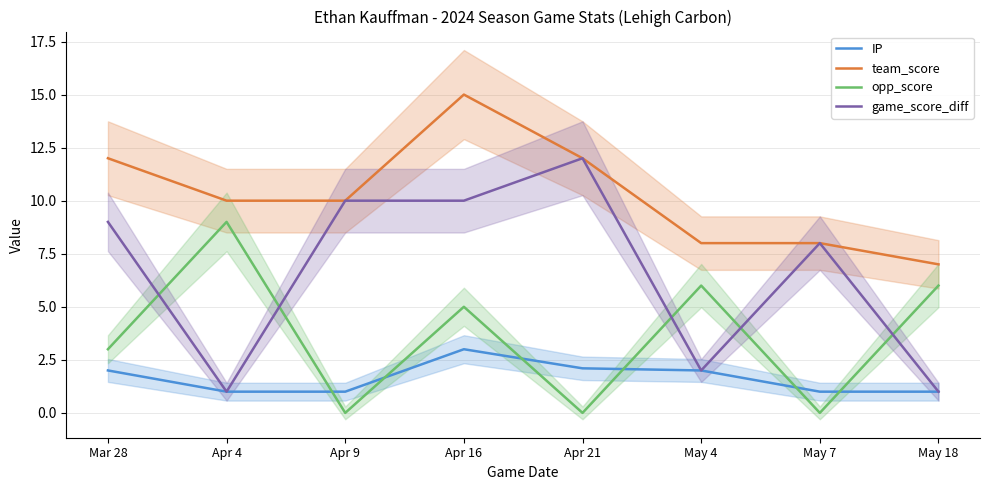

Is this an area chart (filled region under the line)?

No